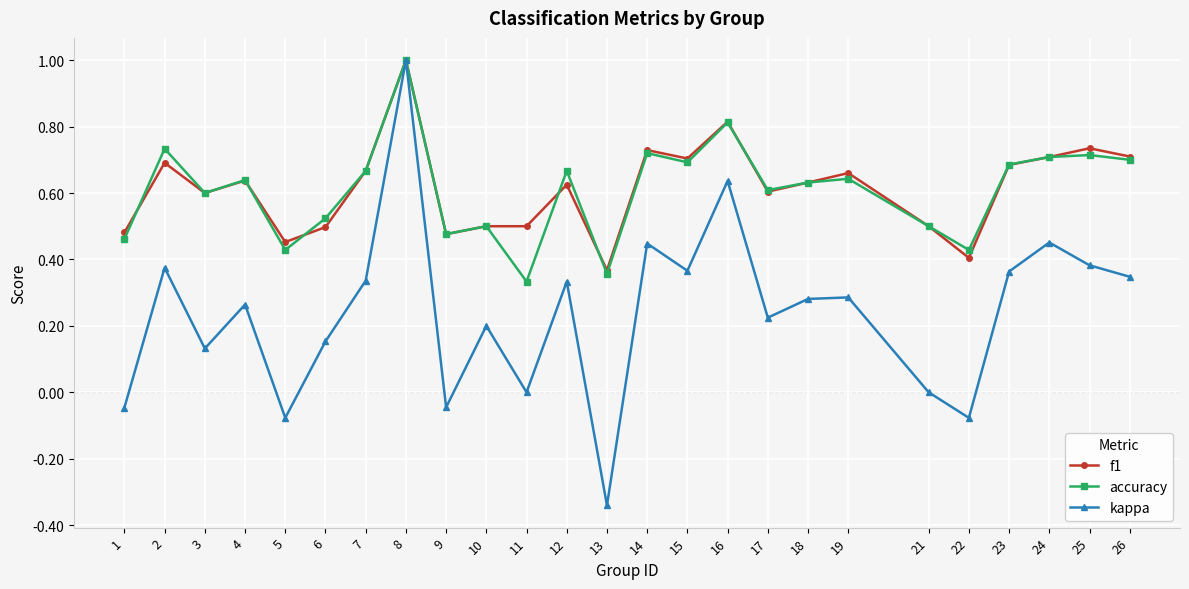

Is it true that accuracy equals 0.6 at 4?

True